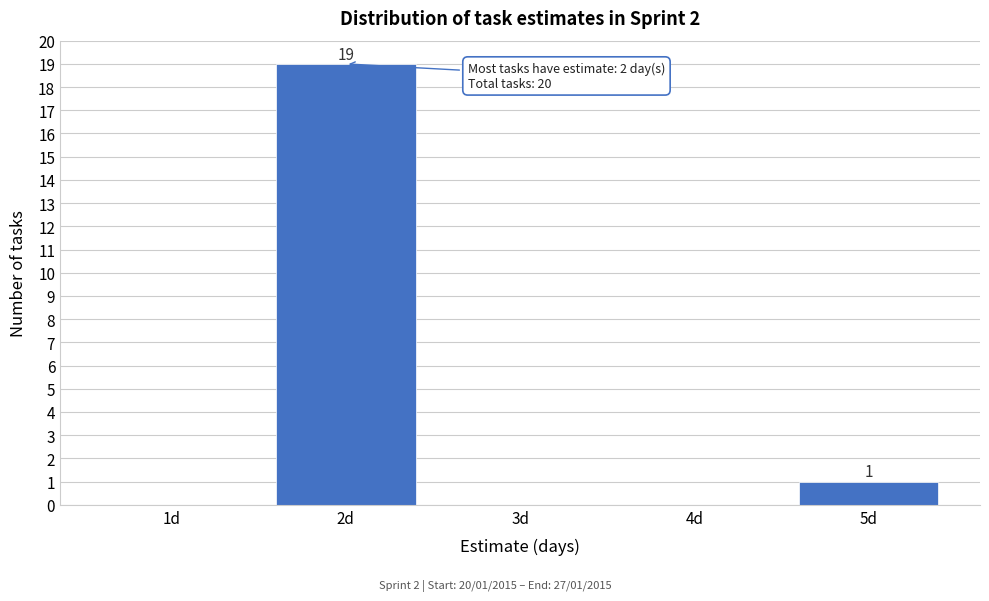

Reading left to right, what are all the values shown in this chart?

1d=0	2d=19	3d=0	4d=0	5d=1